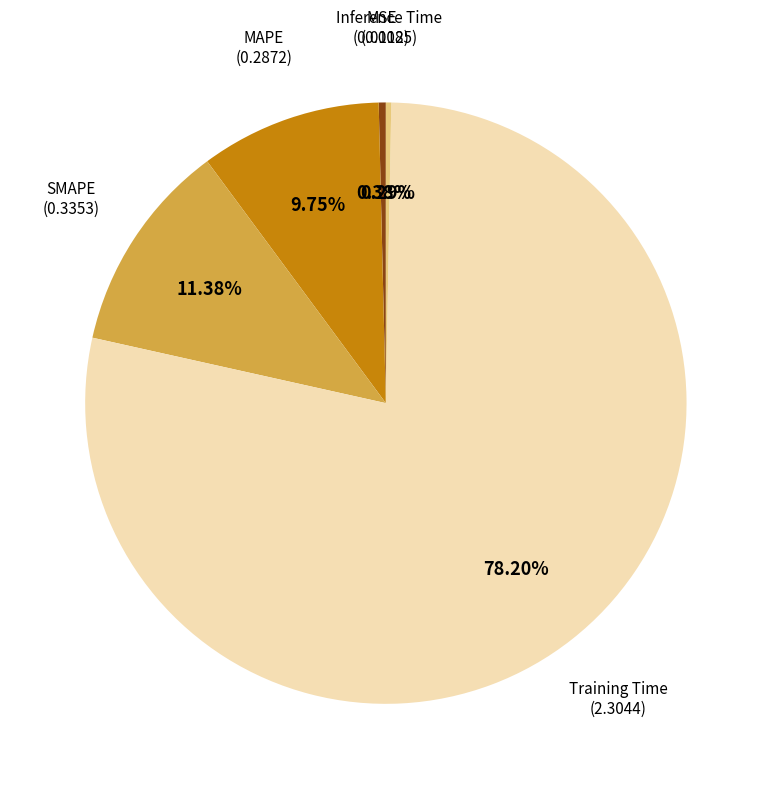

Does any single category account for the majority?

Yes